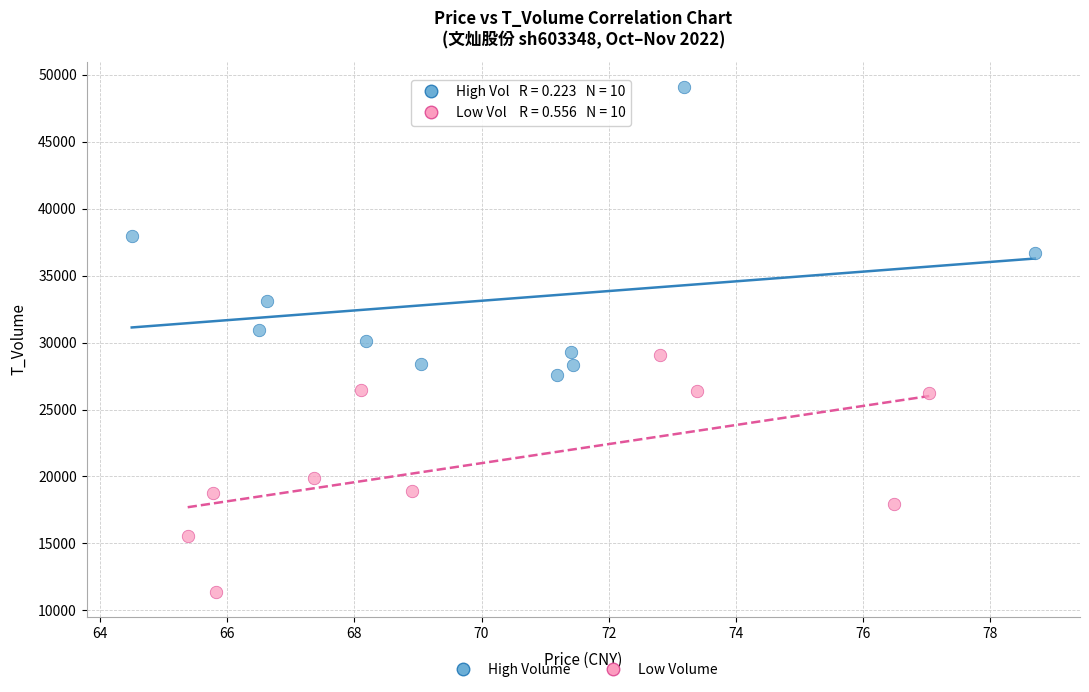

Which series contains the lowest Y value?

Low Volume